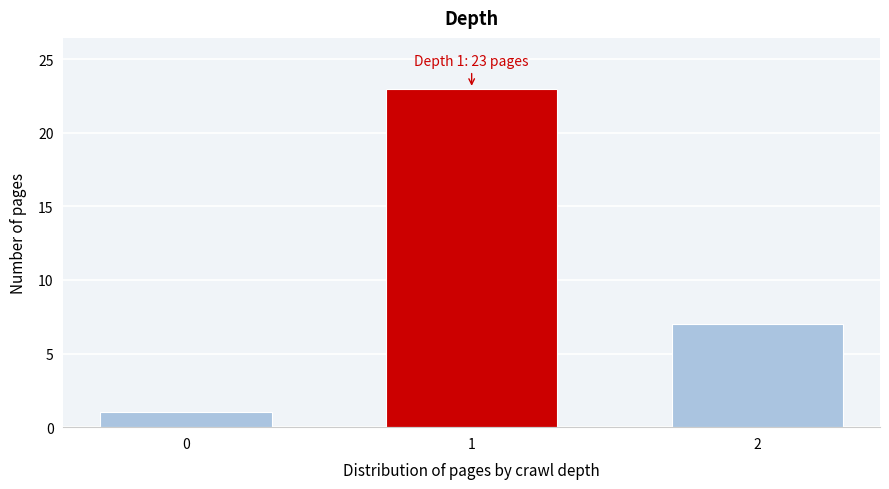

Reading right to left, list all the values displayed in this chart.

2=7	1=23	0=1